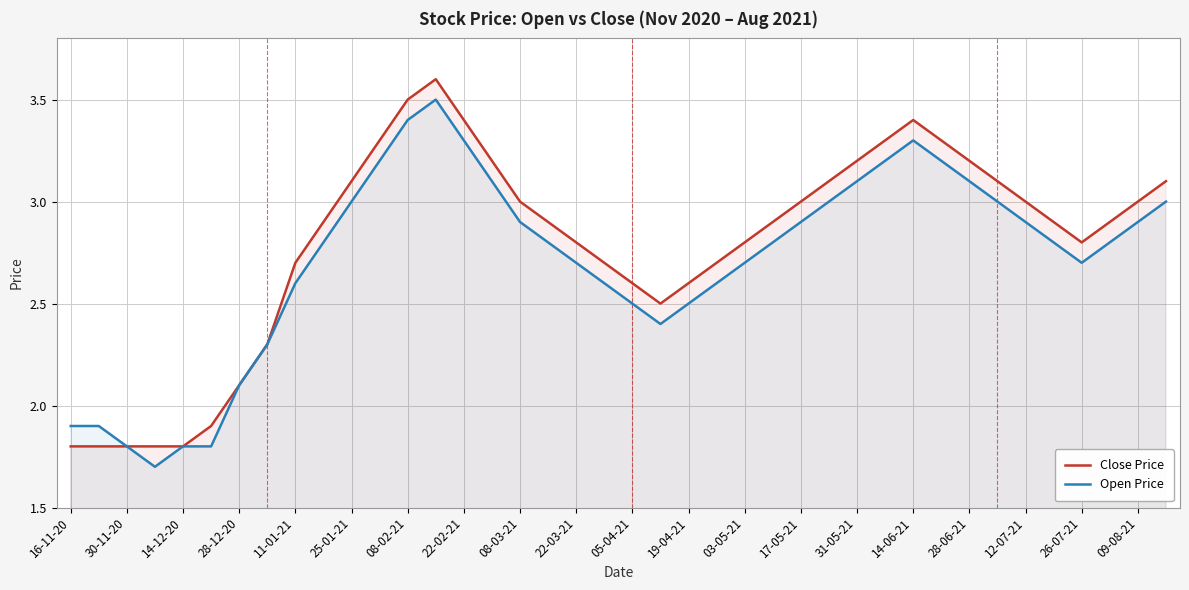

Is the value of Close Price at 14-06-21 greater than the value of Open Price at 11-01-21?

Yes